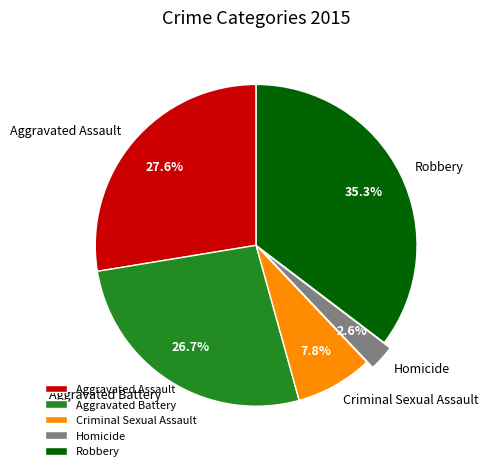

Is the sum of Aggravated Assault and Aggravated Battery greater than half?

Yes